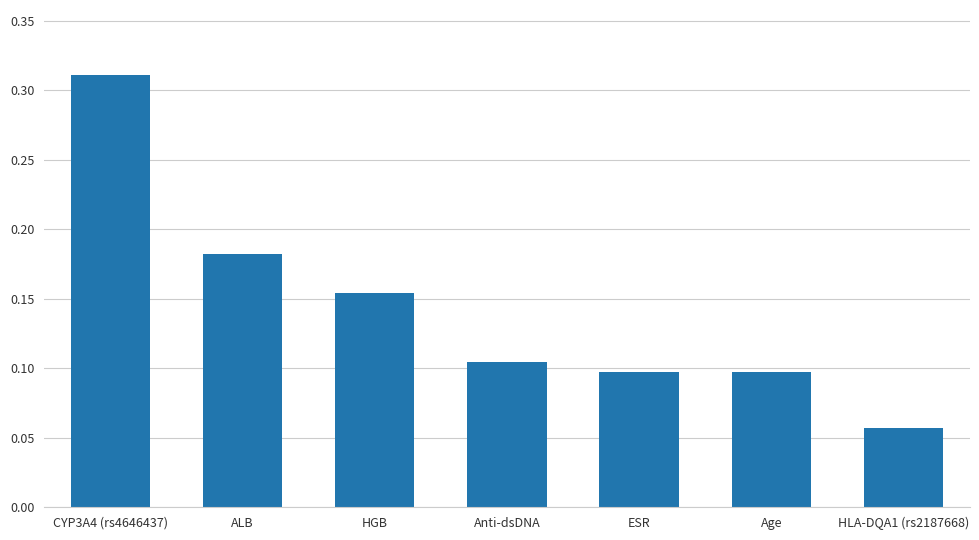

At which category does the chart reach its peak across all series?

CYP3A4 (rs4646437)